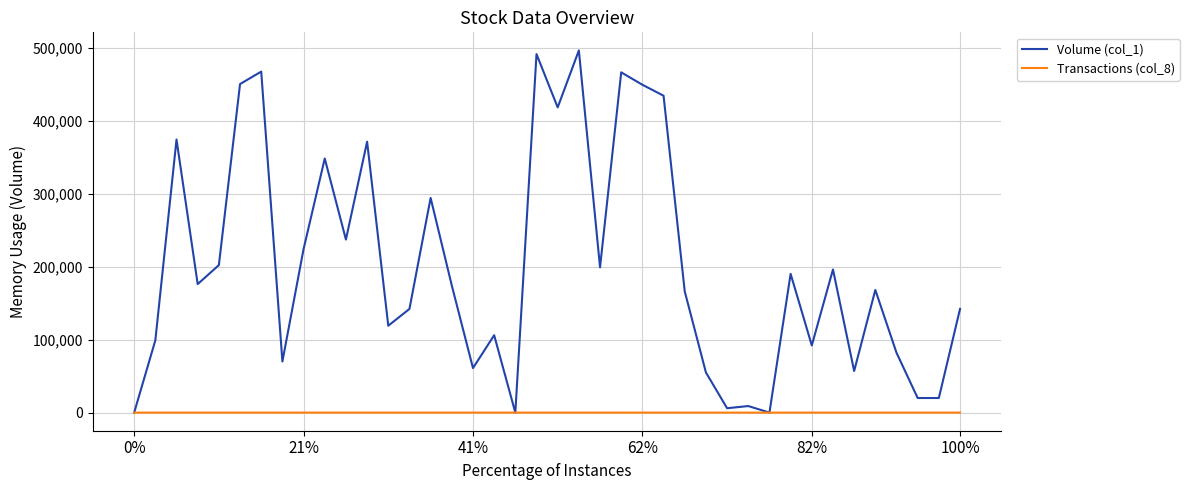

What is the difference between the maximum and minimum values in the Transactions (col_8) series?

28